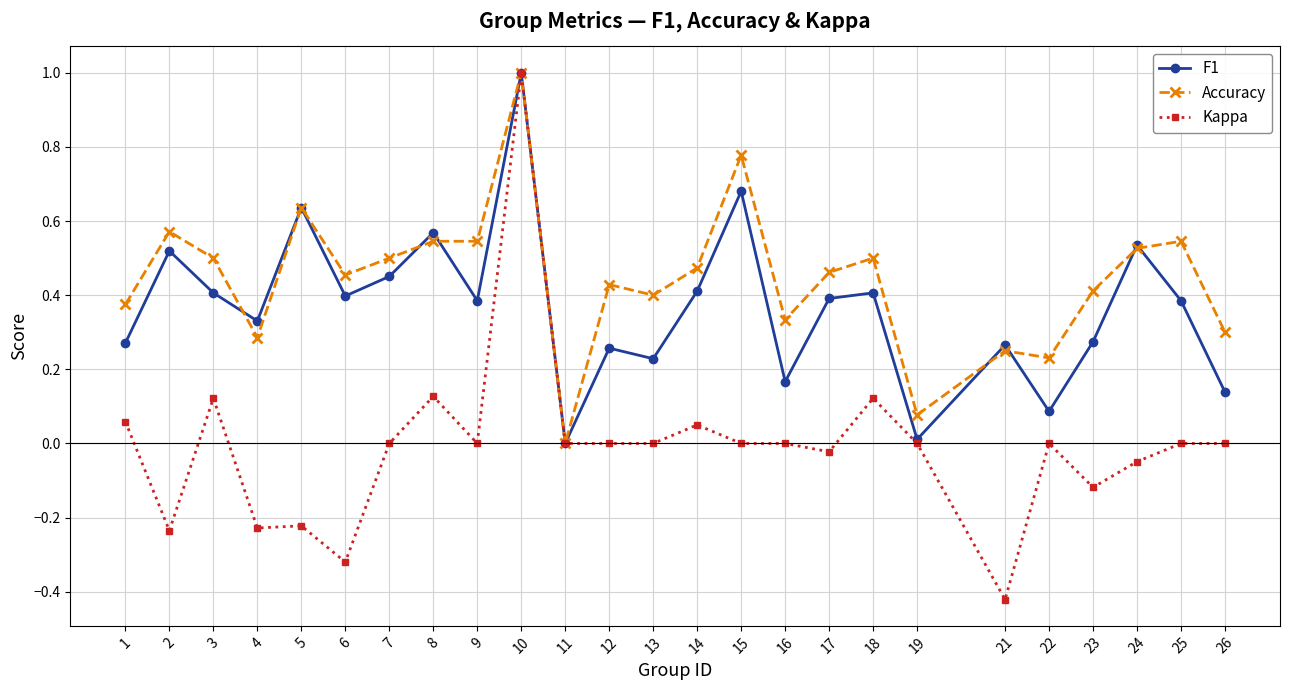

At which category does Accuracy reach its first local peak?

2